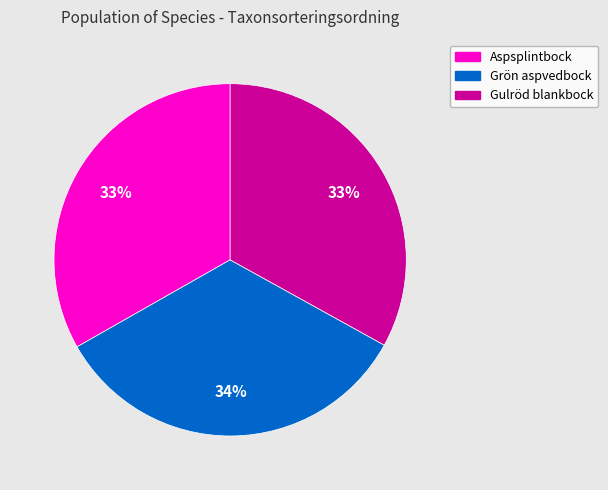

Is there a majority slice in this chart?

No